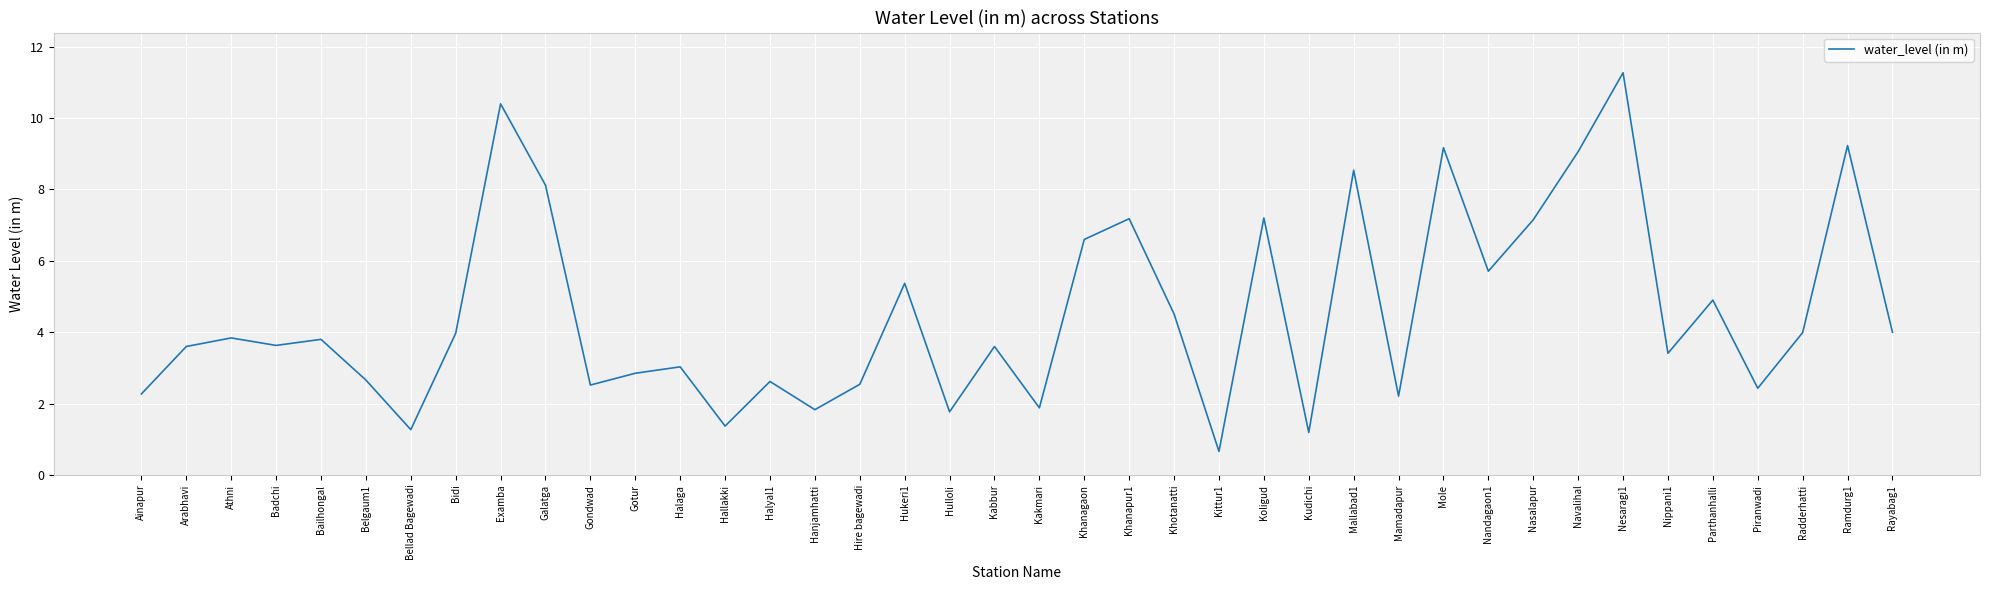

Which label corresponds to the smallest value in the chart?

Kittur1